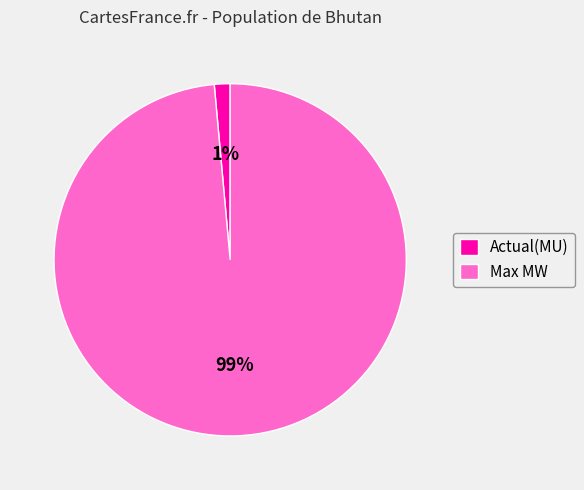

To the nearest percent, what portion does Max MW represent?

99%